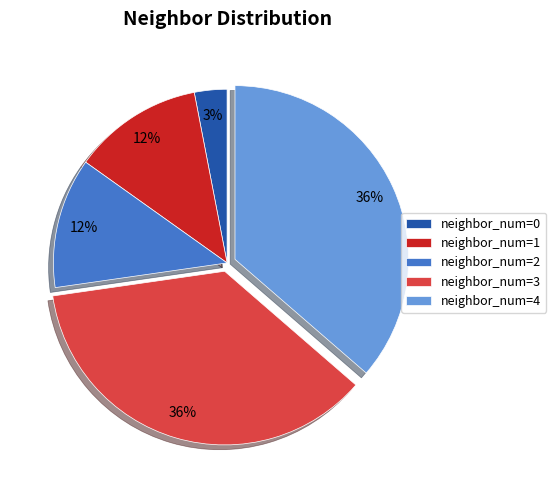

Is it true that neighbor_num=0 is 13% of the pie?

False